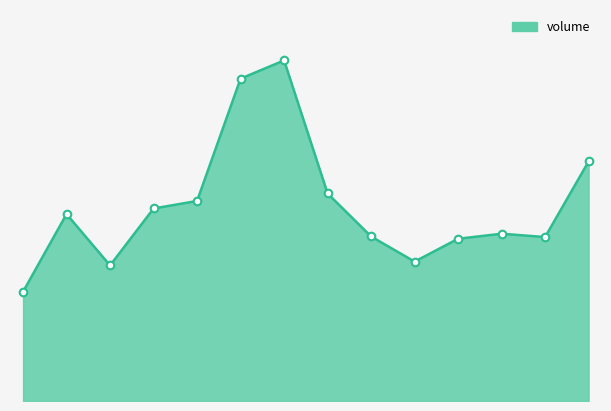

Is this an area chart (filled region under the line)?

Yes